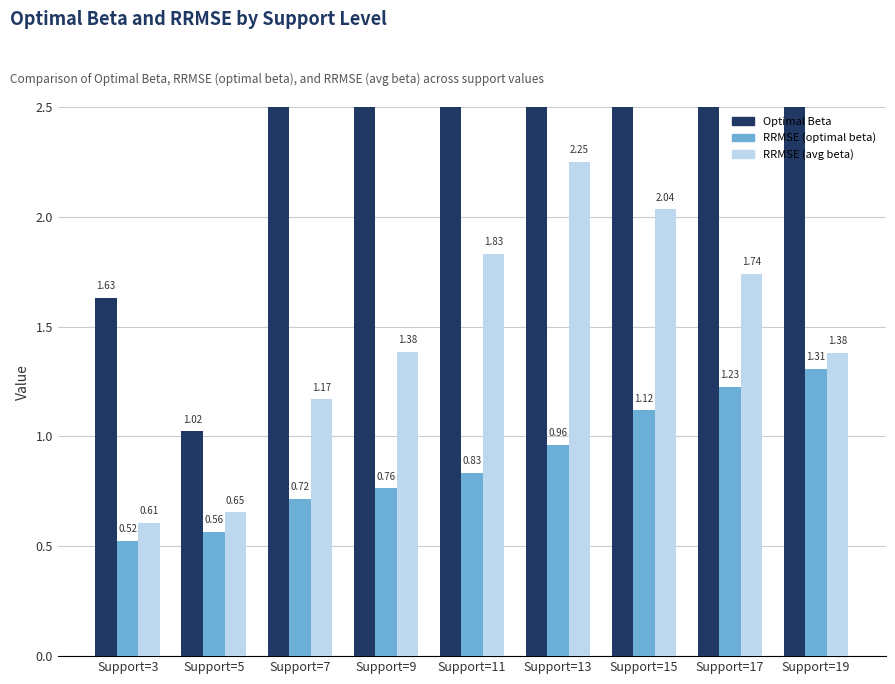

What is the difference between the highest and lowest values at Support=11?

11.4